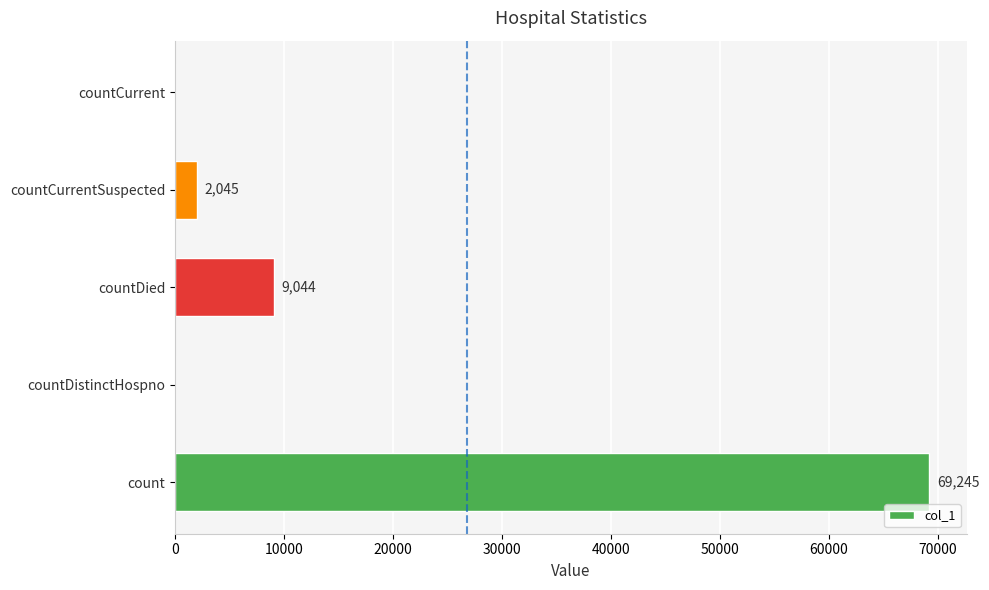

How many positive values are there?

3